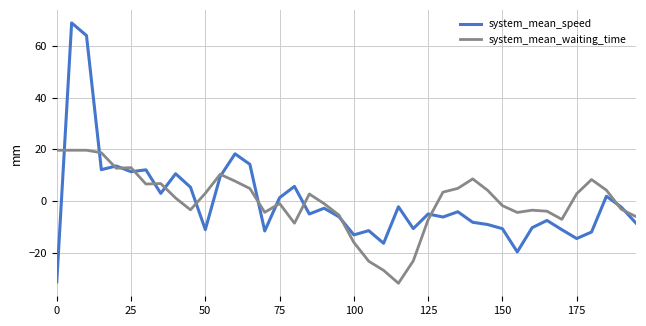

Which series has the largest range (max minus min)?

system_mean_speed